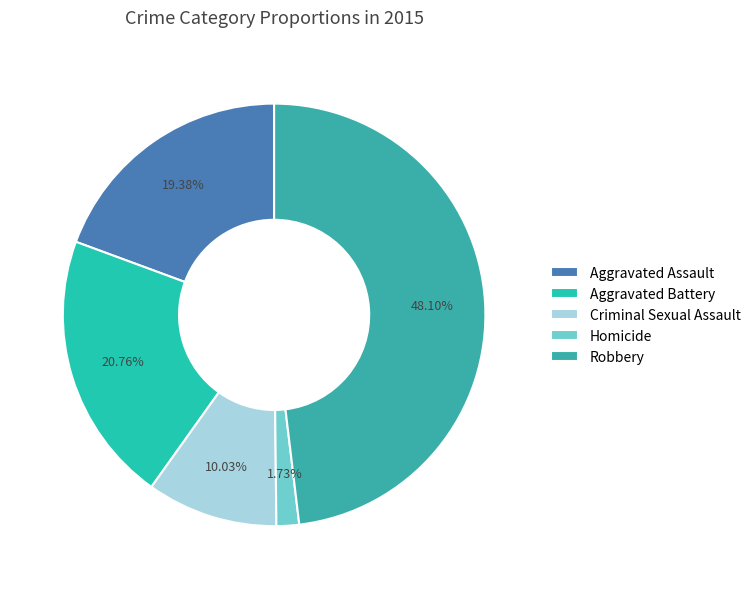

Approximately how many times larger is the value at Aggravated Assault compared to Homicide?

11.2